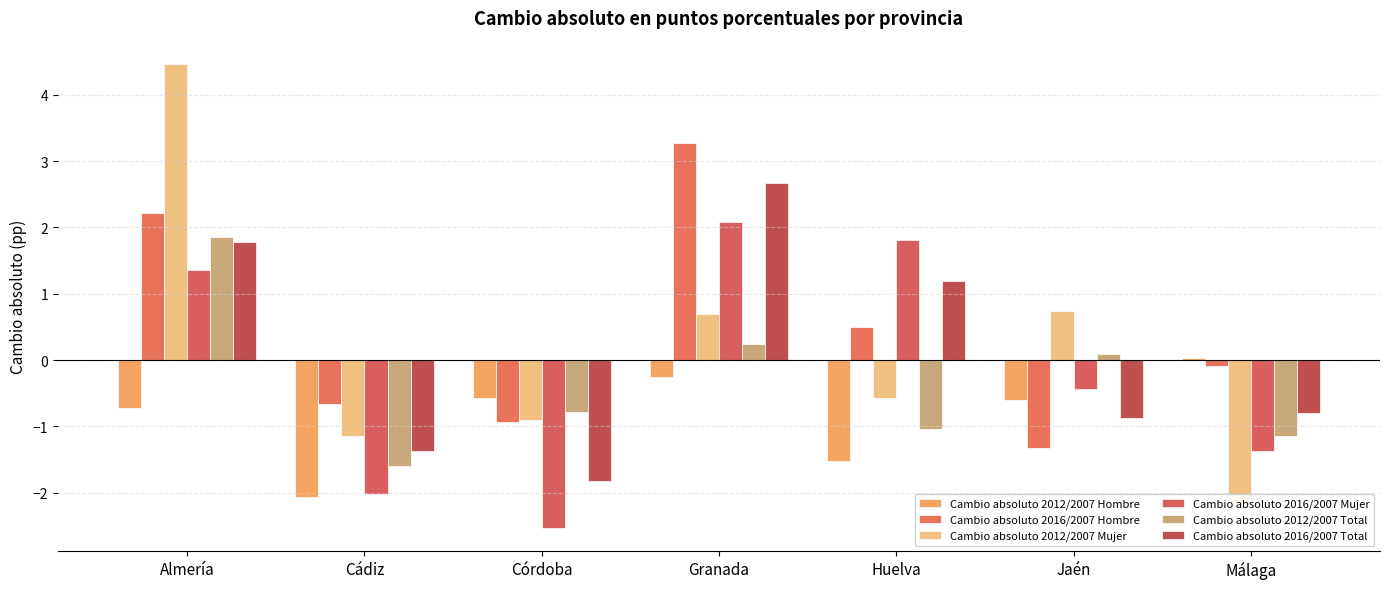

At which label does Cambio absoluto 2016/2007 Total reach its minimum?

Córdoba